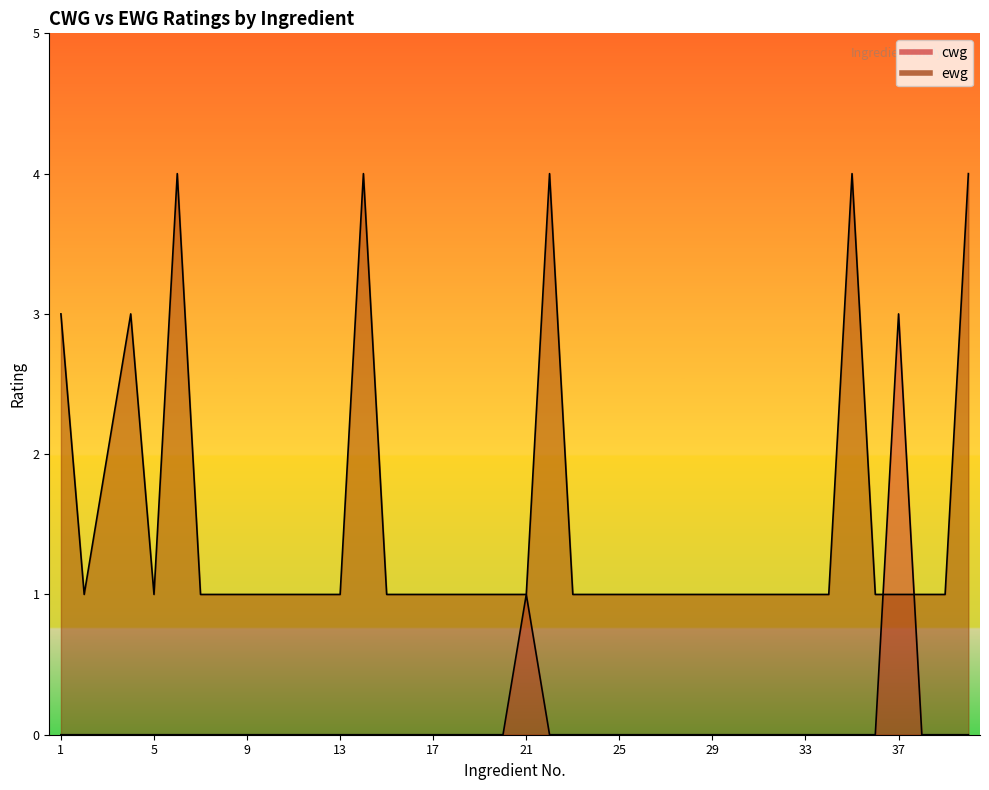

What is the difference between the maximum and minimum values in the ewg series?

3